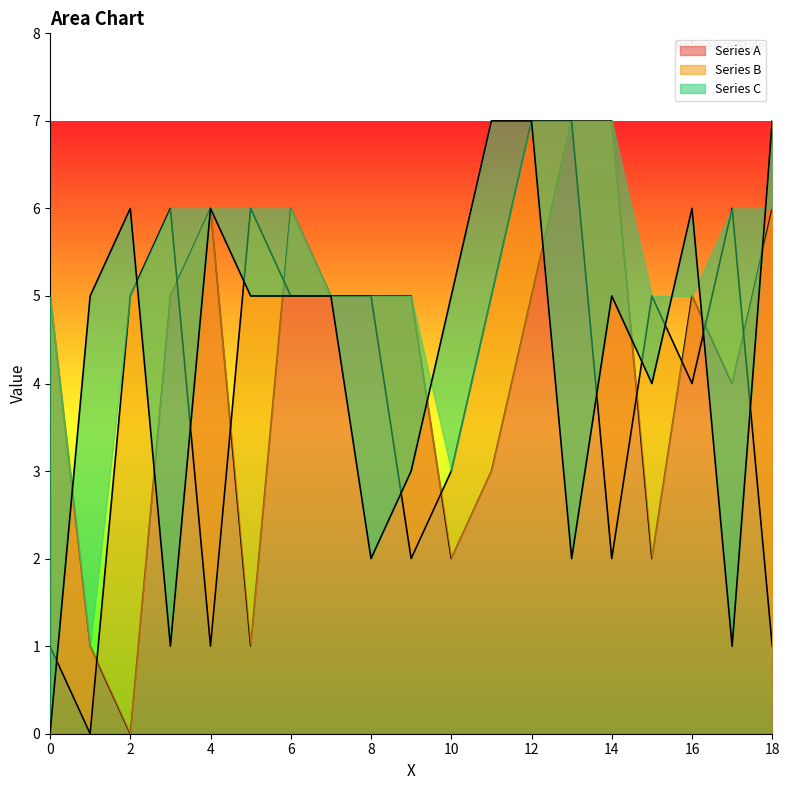

How many values in the Series A series exceed 5?

5